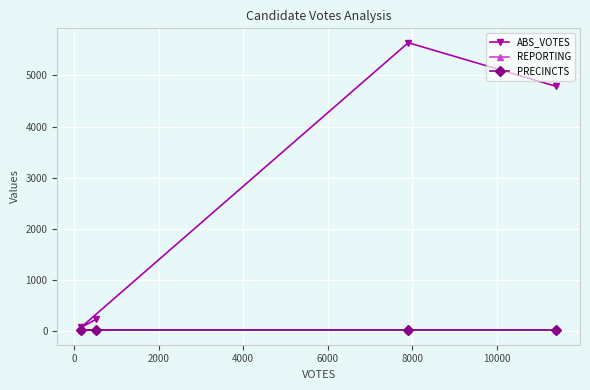

What is the difference between the maximum and minimum values in the ABS_VOTES series?

5559